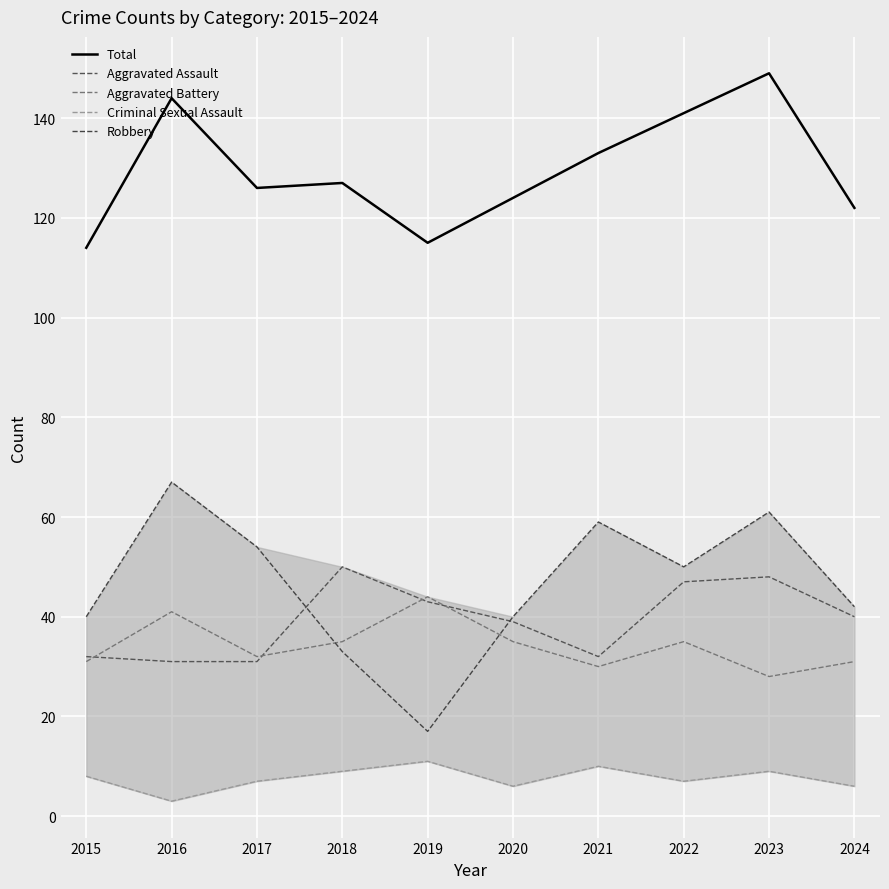

At which label is Aggravated Battery closest to 36?

2018